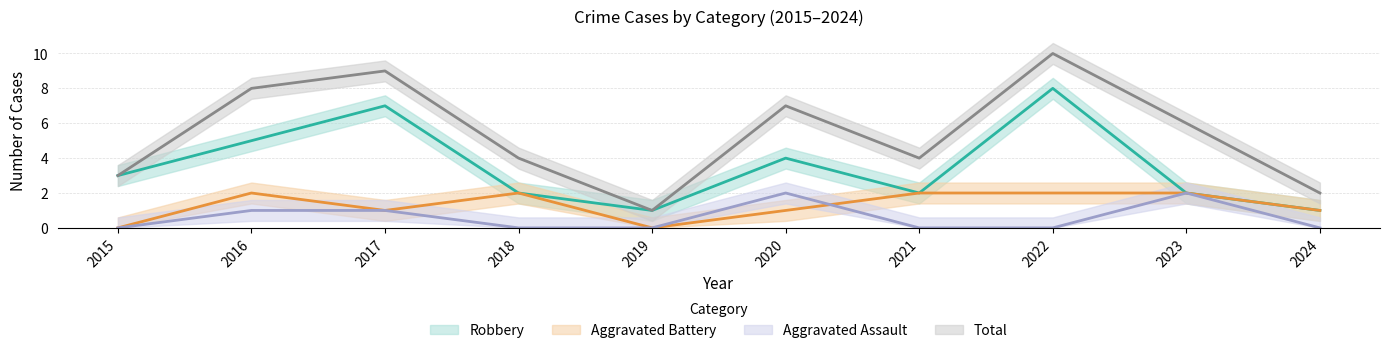

What is the sum of all Aggravated Assault values?

6